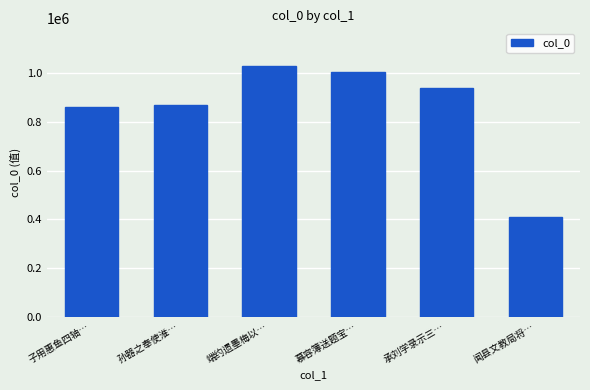

Between 闻县文教局将… and 端约遗墨梅以…, which is larger?

端约遗墨梅以…